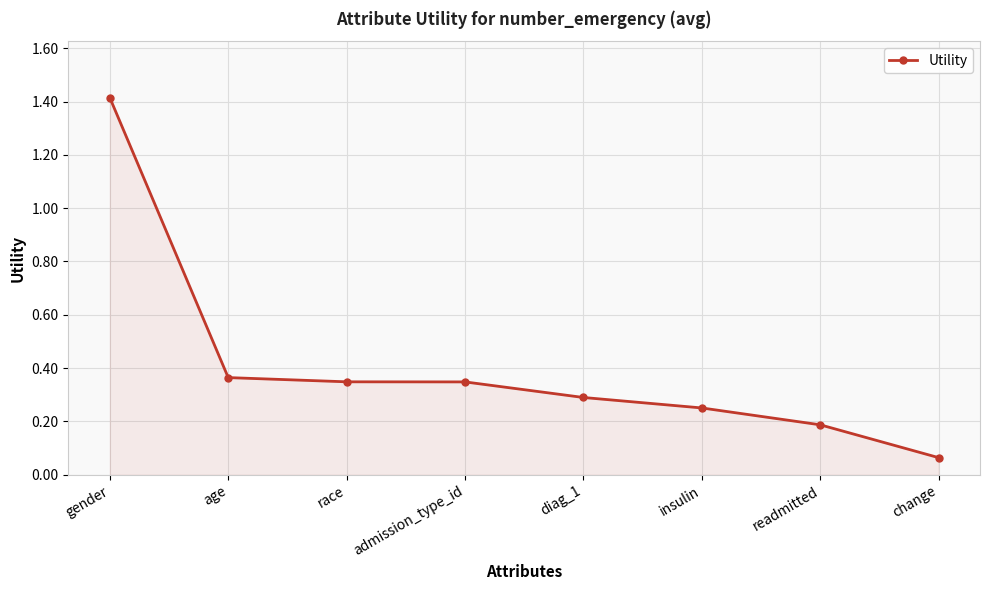

Which has a higher value, diag_1 or change?

diag_1